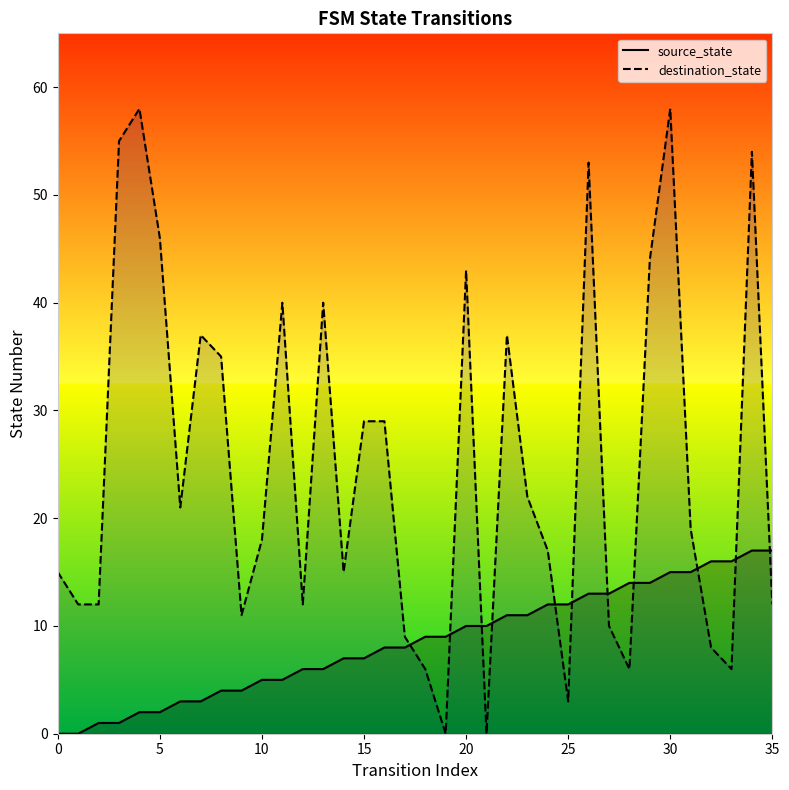

What are all the series names shown in the legend?

source_state, destination_state